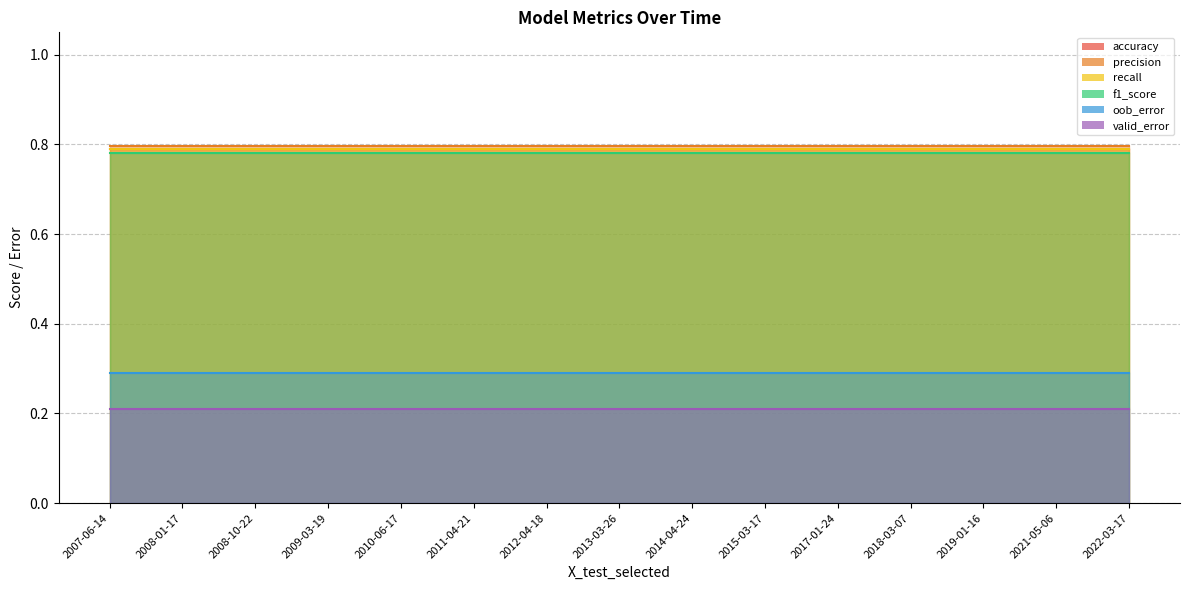

What is the maximum value for oob_error?

0.3